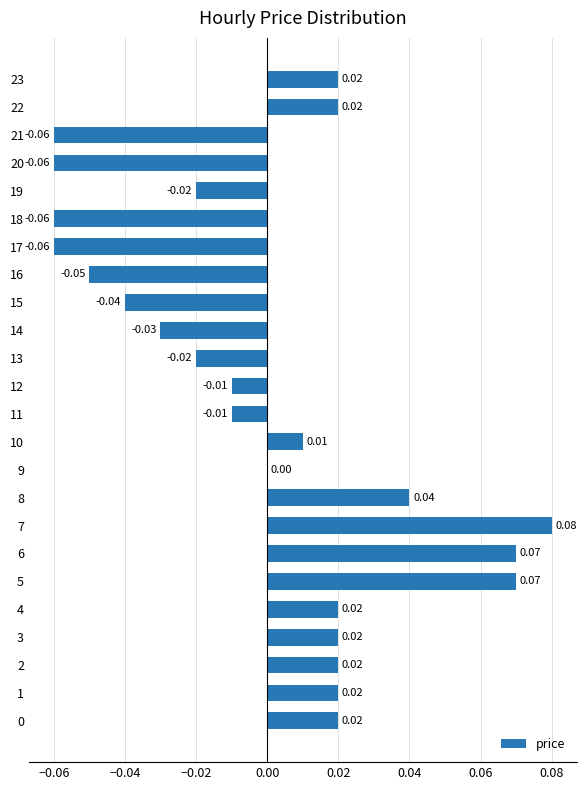

Between 13 and 17, which is larger?

13